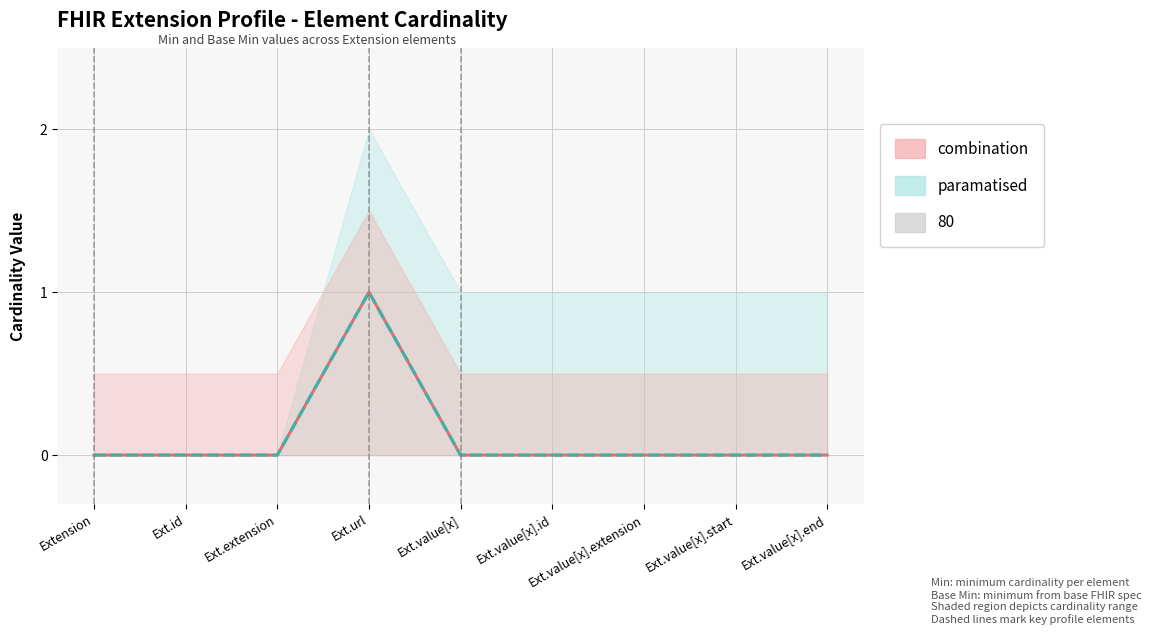

The Min series shows 0 at Ext.id. True or false?

False